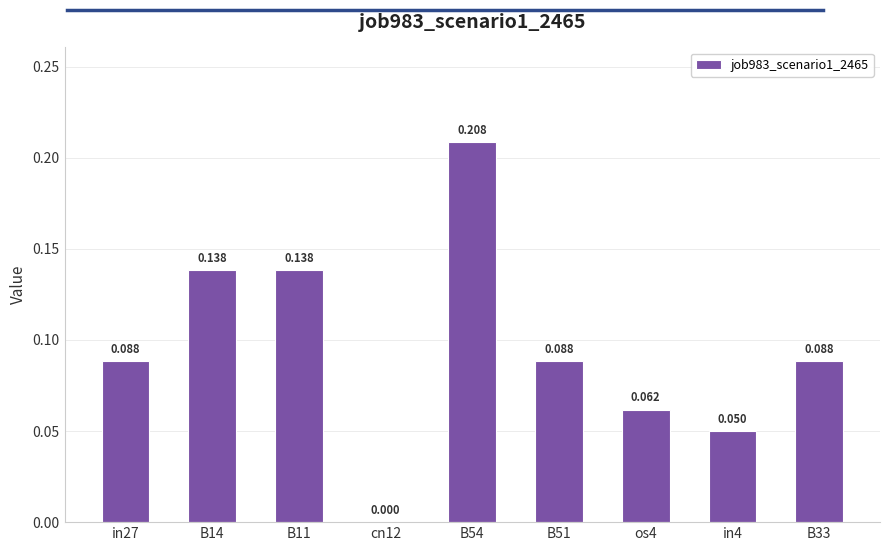

Count the number of values greater than 0.

8